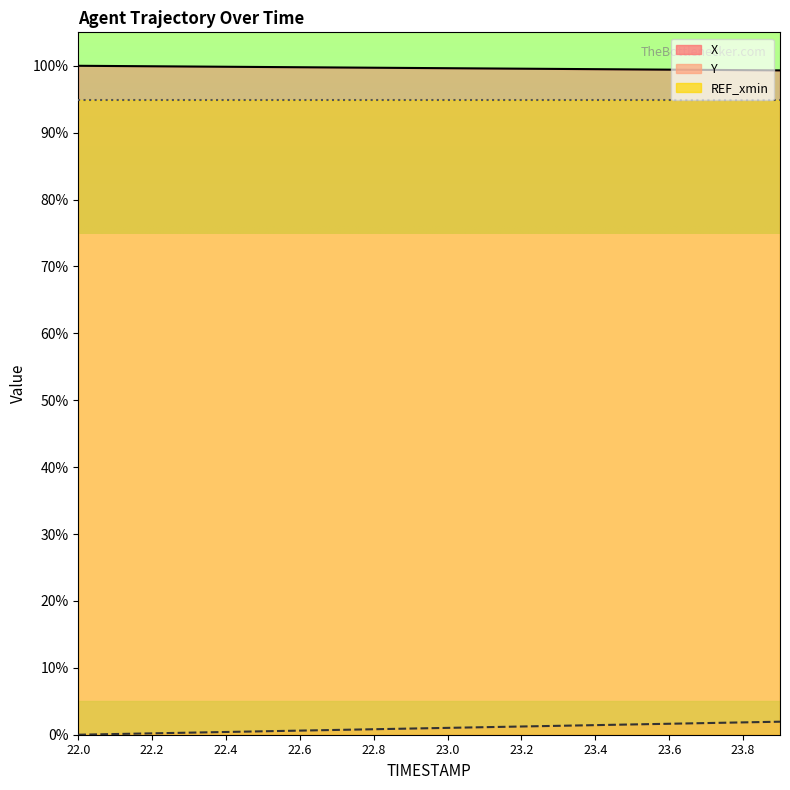

Between 22.7 and 22.9, which is larger?

22.7